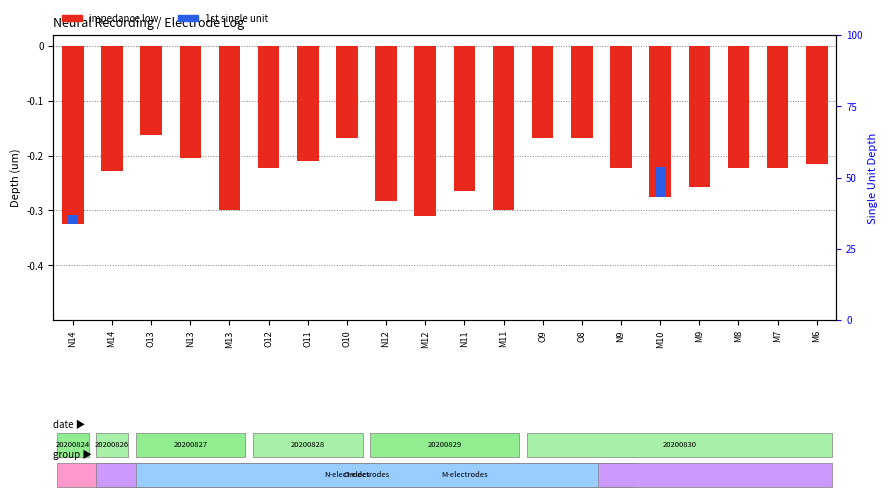

Rank the series at M12 from highest to lowest value.

1st single unit, impedance low